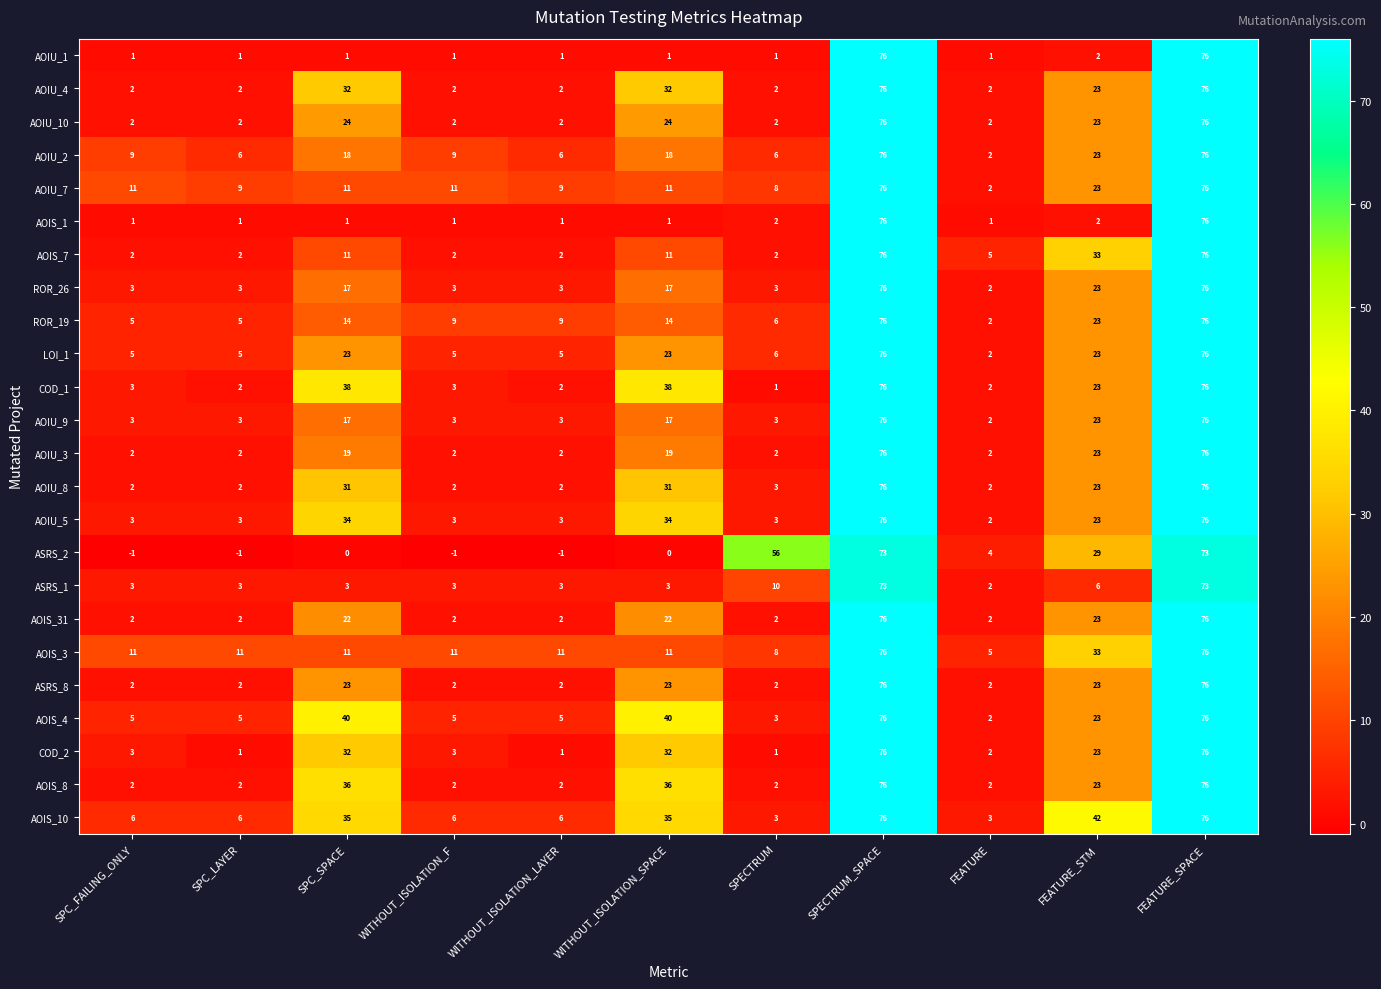

What is the difference between the maximum and minimum values in the AOIU_3 series?

74